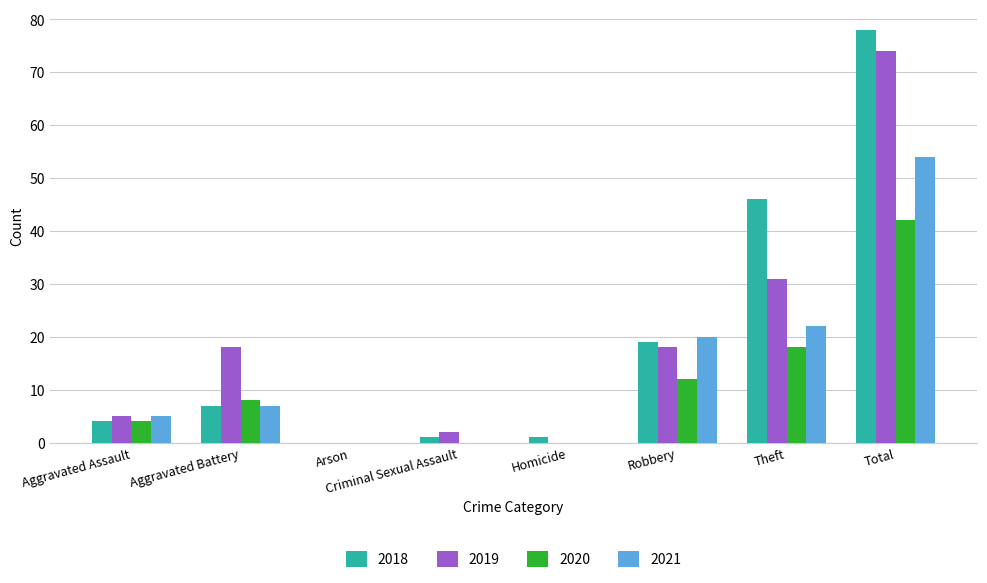

What is the sum of the 2020 values at Aggravated Assault and Aggravated Battery?

12